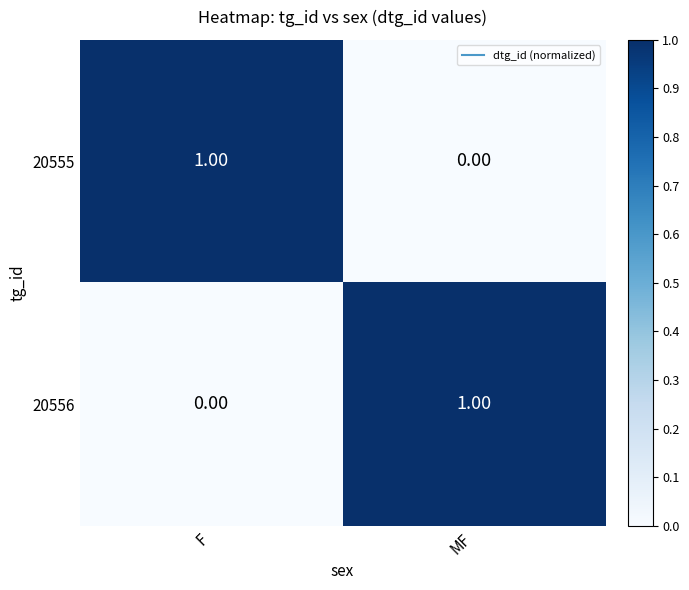

Is the value of 20555 at F greater than the value of 20556 at F?

Yes